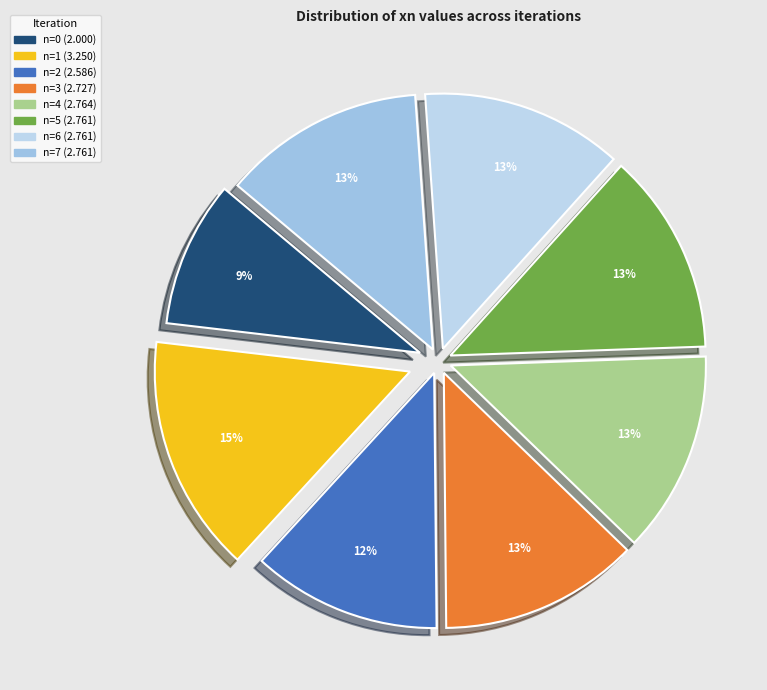

Which category has the smallest portion of the pie?

n=0